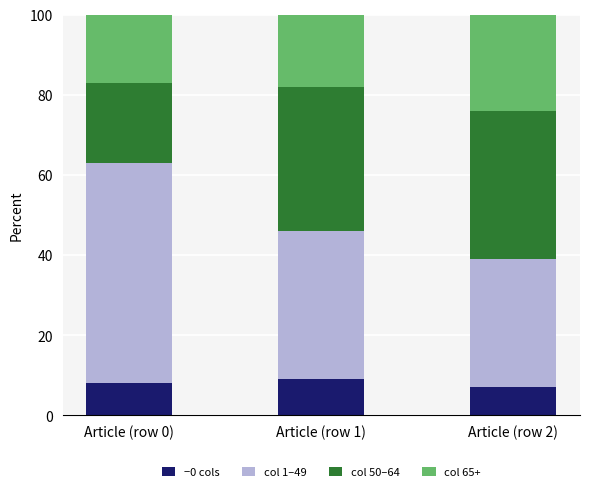

How many bars are there in total?

3